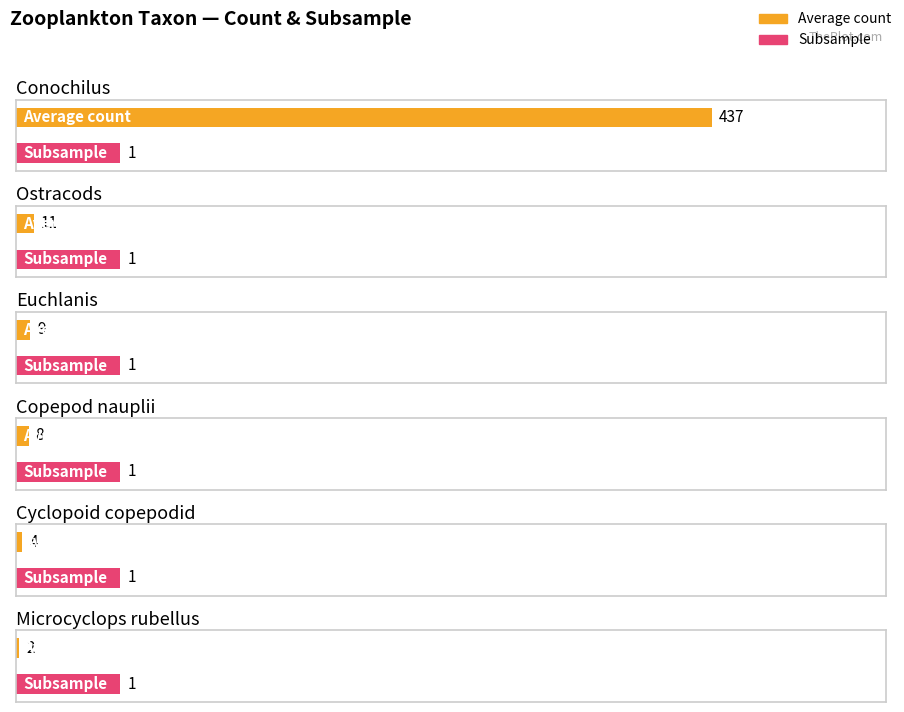

Rank the categories by Average count value from lowest to highest.

Microcyclops rubellus, Cyclopoid copepodid, Copepod nauplii, Euchlanis, Ostracods, Conochilus